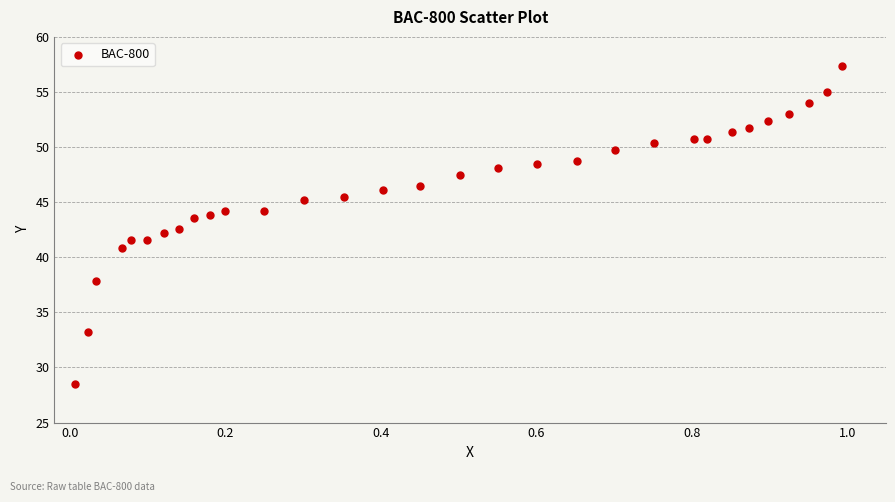

What is the range of Y values (max minus min)?

28.9